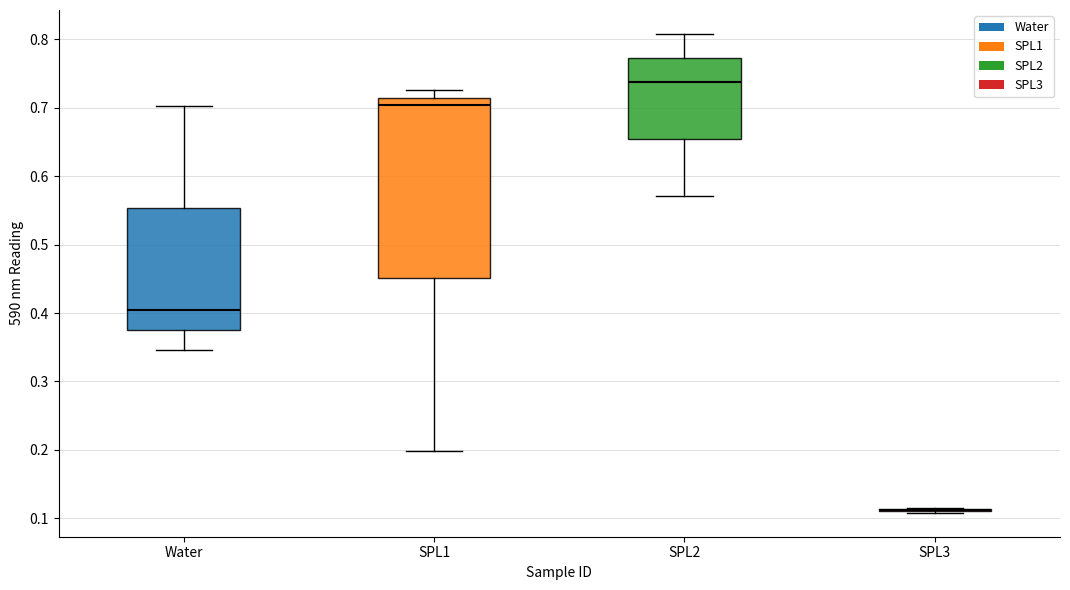

Reading left to right, read every box against the y-axis: the position of its median line, the range the box covers, and the ends of its whiskers. The values are not printed on the chart, so give them approximately, as read against the axis.

Water: median 0.41, box 0.38 to 0.55, whiskers 0.35 to 0.70
SPL1: median 0.70, box 0.45 to 0.72, whiskers 0.20 to 0.73
SPL2: median 0.74, box 0.65 to 0.77, whiskers 0.57 to 0.81
SPL3: box collapsed to a line at 0.11, whiskers 0.11 to 0.12